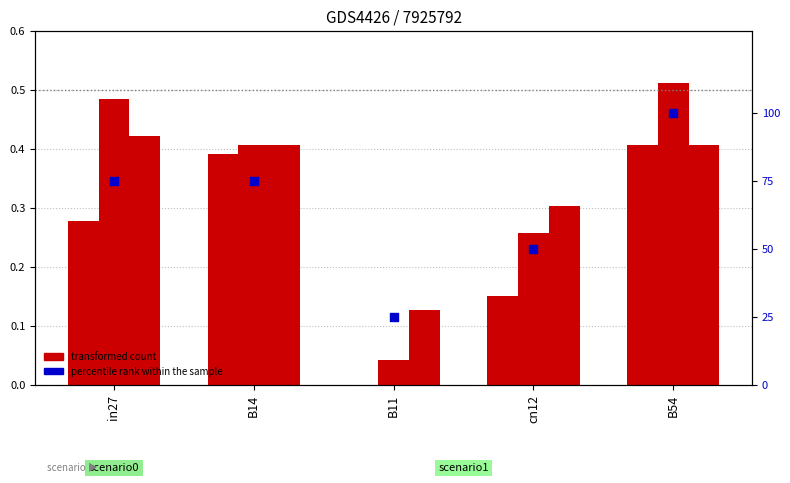

What is the total value across all series at B54?

101.3